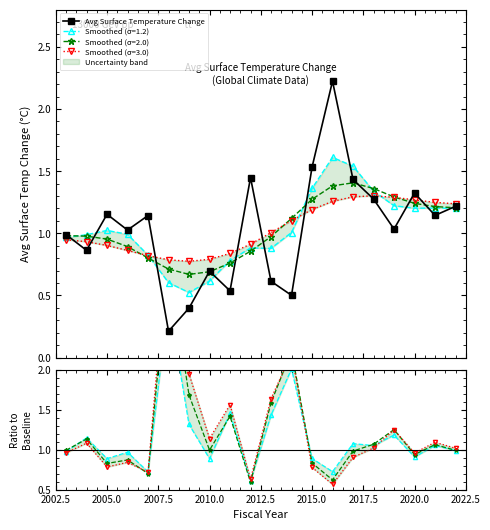

List the labels in order of value, largest first.

2016, 2015, 2012, 2017, 2020, 2018, 2022, 2005, 2021, 2007, 2019, 2006, 2003, 2004, 2010, 2013, 2011, 2014, 2009, 2008